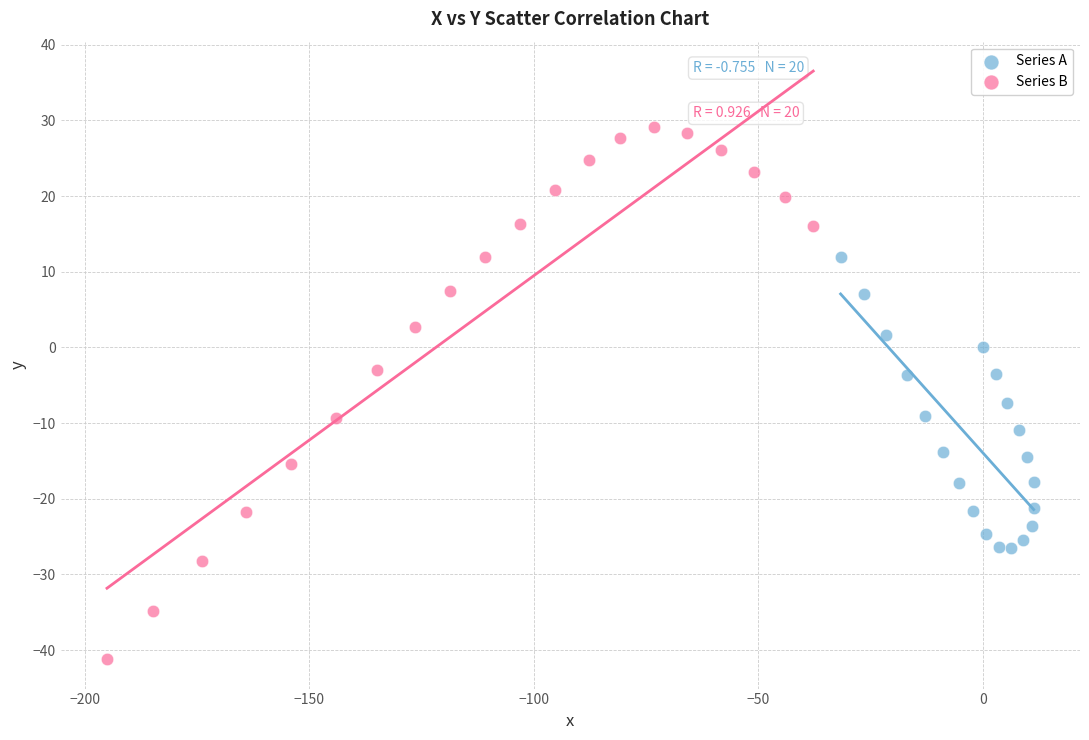

What are all the series names shown in the legend?

Series A, Series B